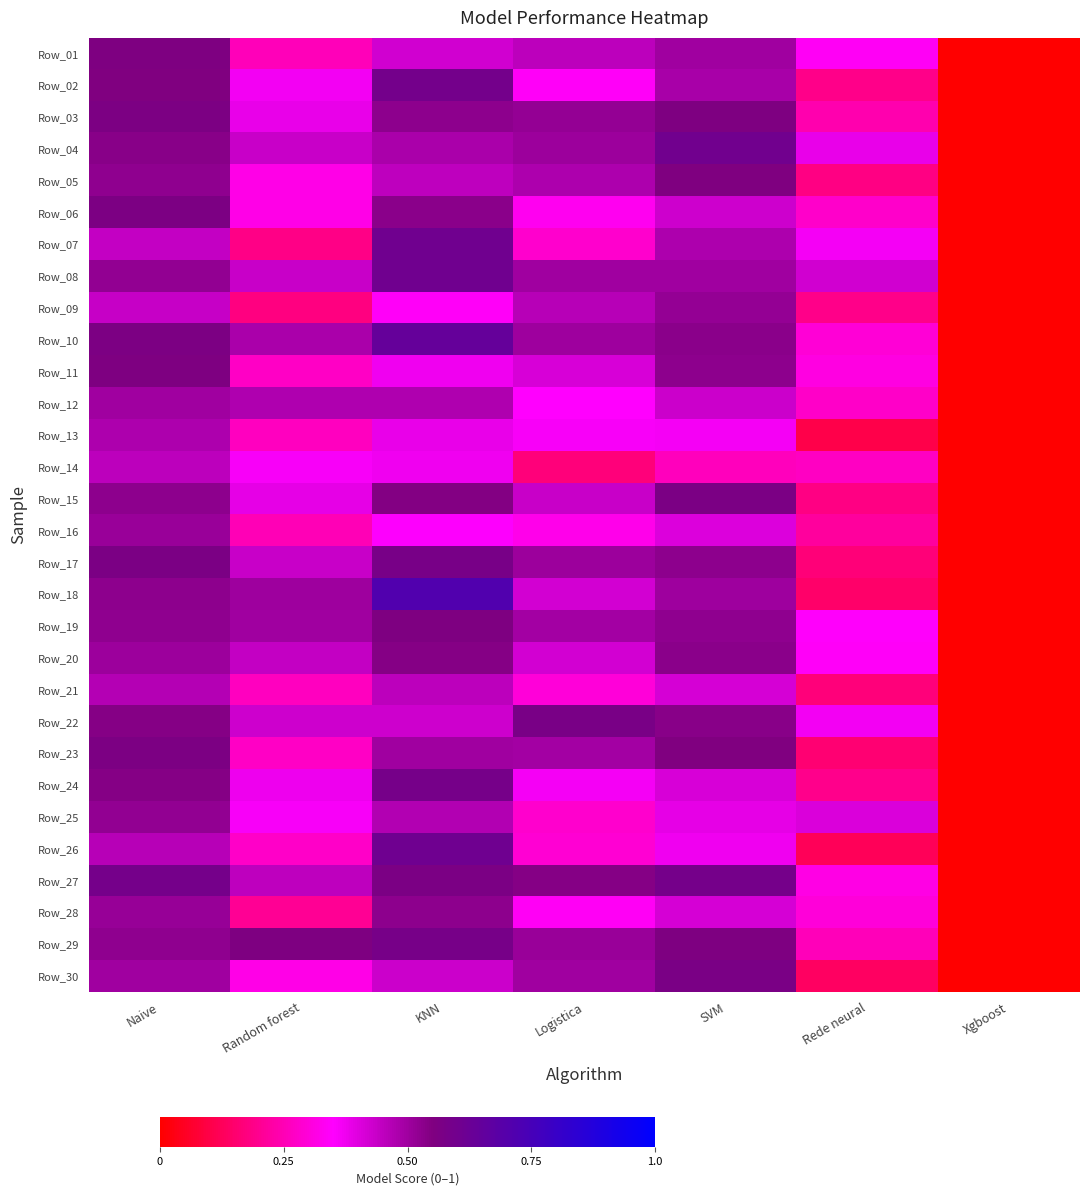

Which has a higher value, Rede neural or Naive?

Naive